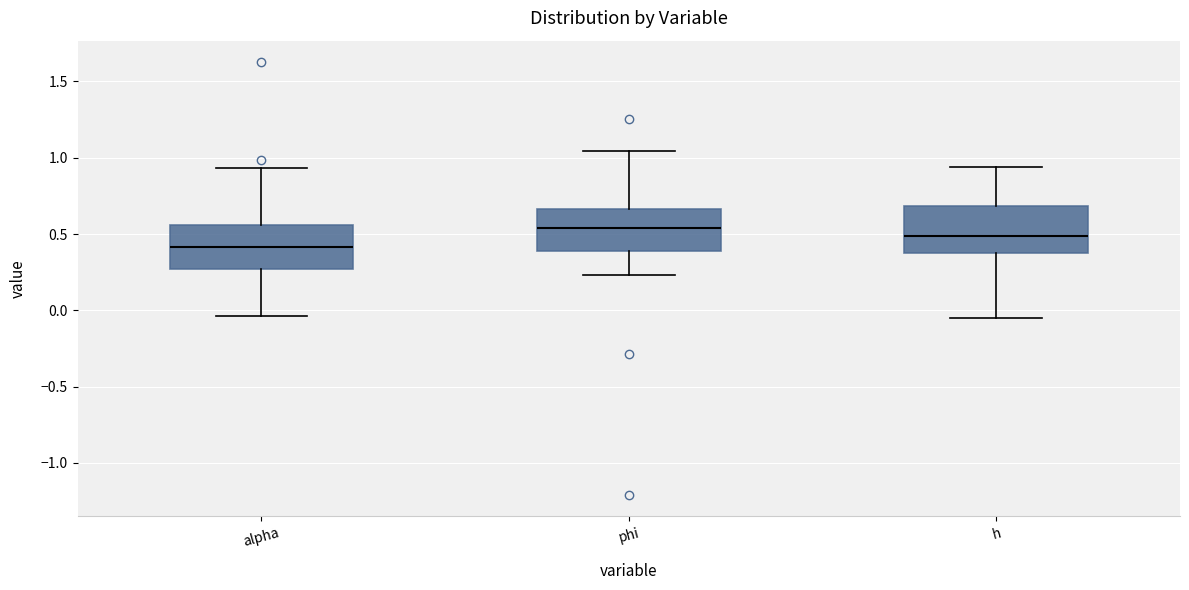

Reading left to right, transcribe this box plot: for each box, give where its median line is, the range the box spans, and where its two whiskers end, as read against the y-axis. The values are not printed on the chart, so give them approximately, as read against the axis.

alpha: median 0.40, box 0.25 to 0.55, whiskers -0.05 to 0.95
phi: median 0.55, box 0.40 to 0.65, whiskers 0.25 to 1.05
h: median 0.50, box 0.35 to 0.70, whiskers -0.05 to 0.95